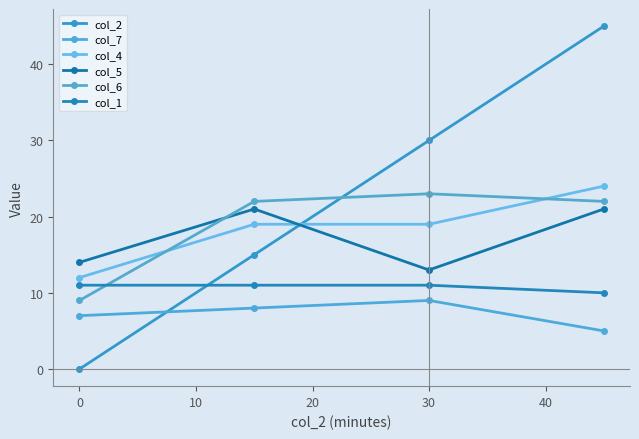

How many series are shown in this chart?

6